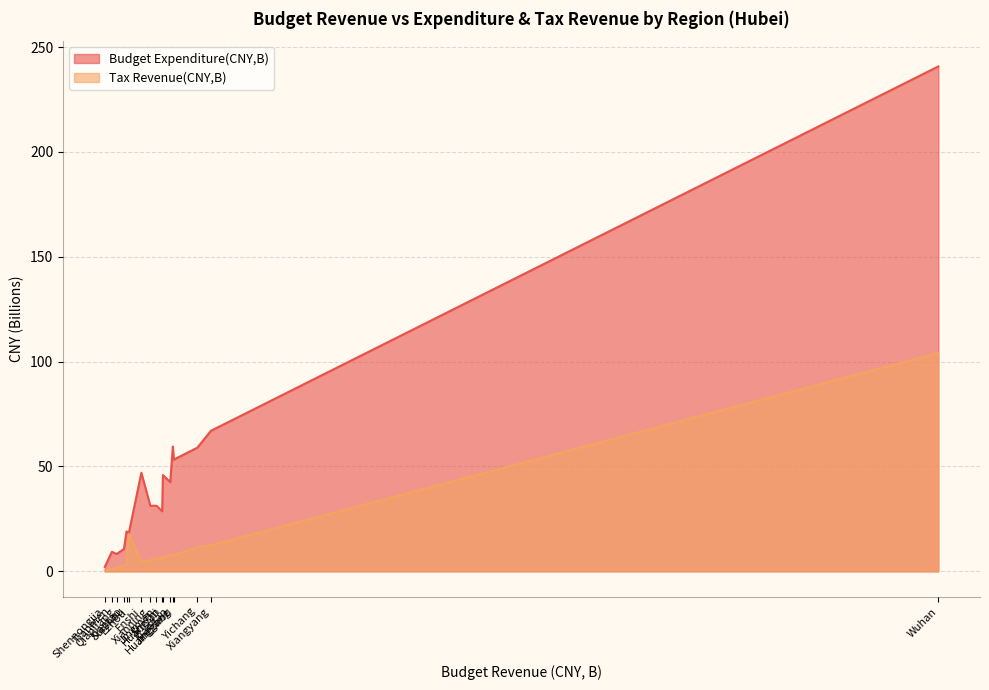

How many lines are shown in the chart?

2